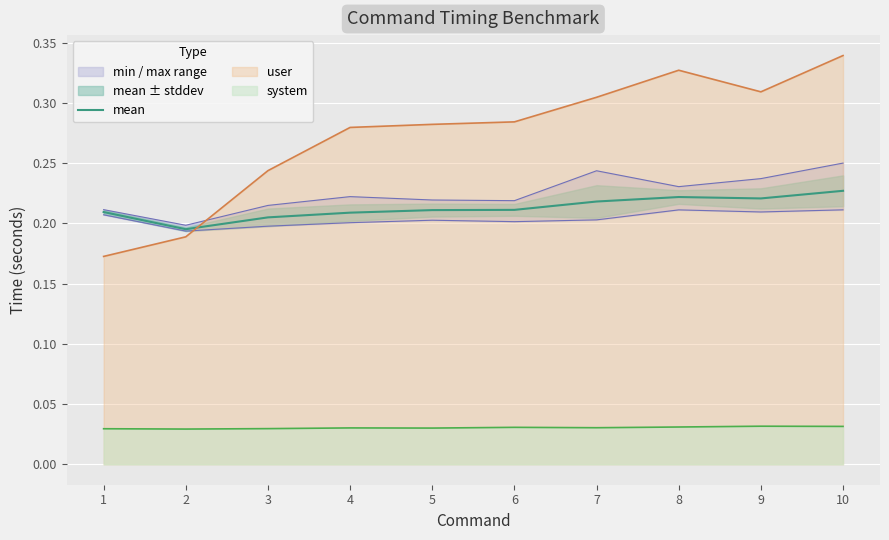

The value at 5 is 0.1. True or false?

False